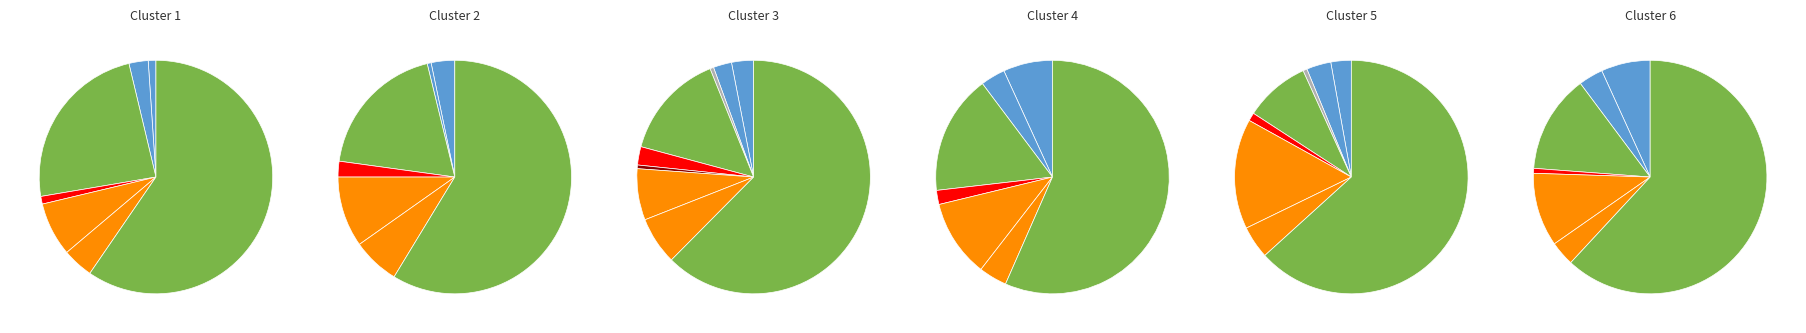

To the nearest percent, what is the combined percentage of Aggravated Assault and Aggravated Battery?

6%